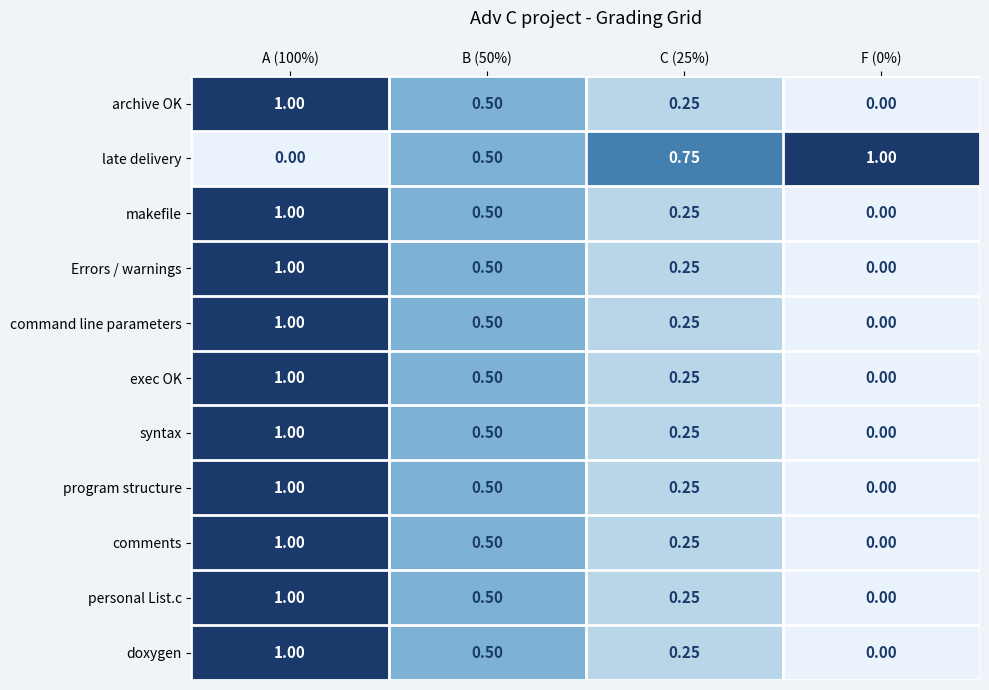

Which series has the largest total across all categories?

late delivery